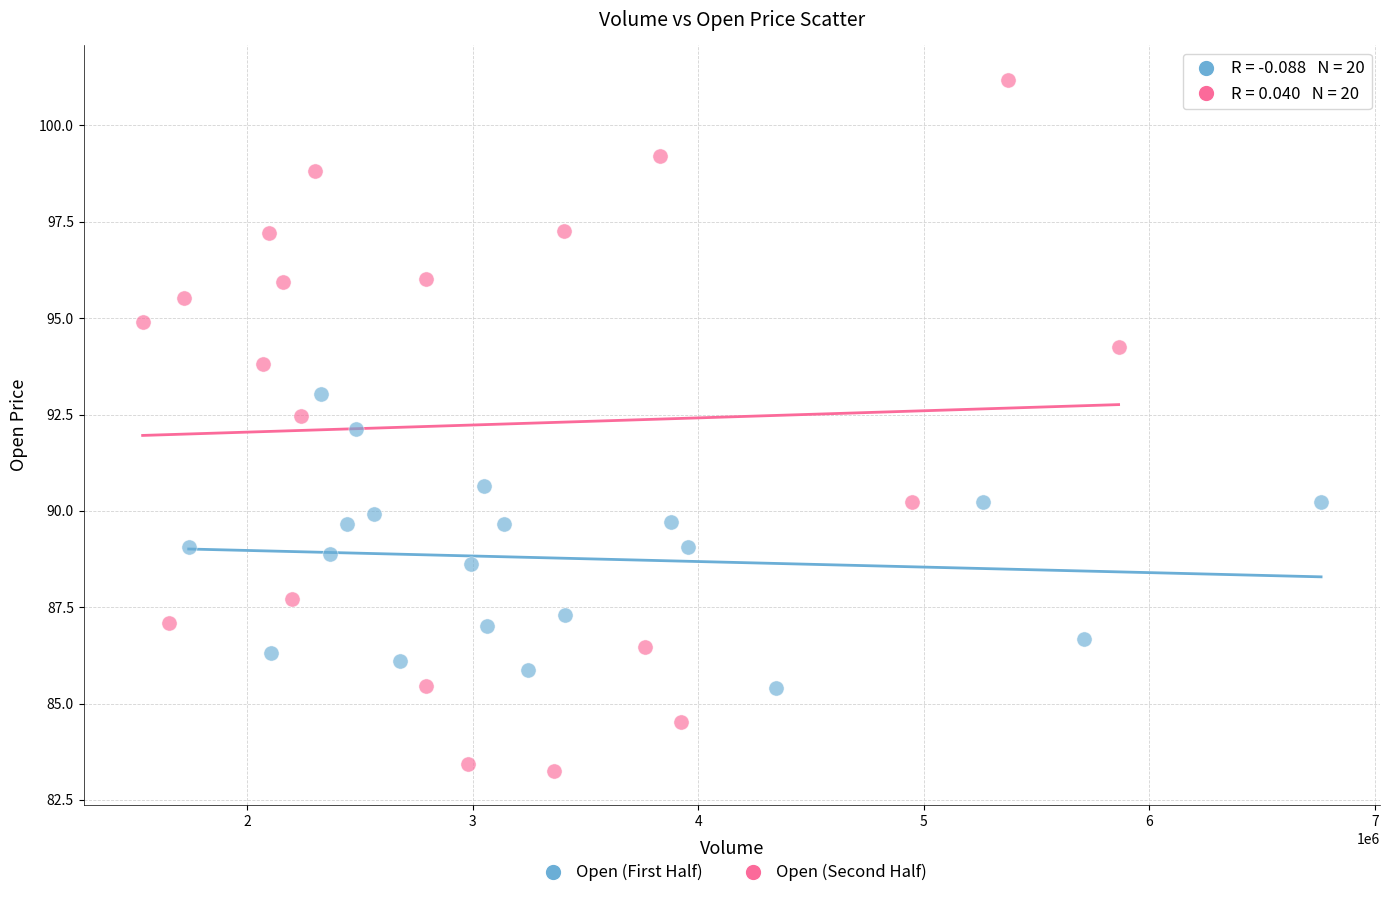

Which series reaches the minimum Y coordinate?

Open (Second Half)